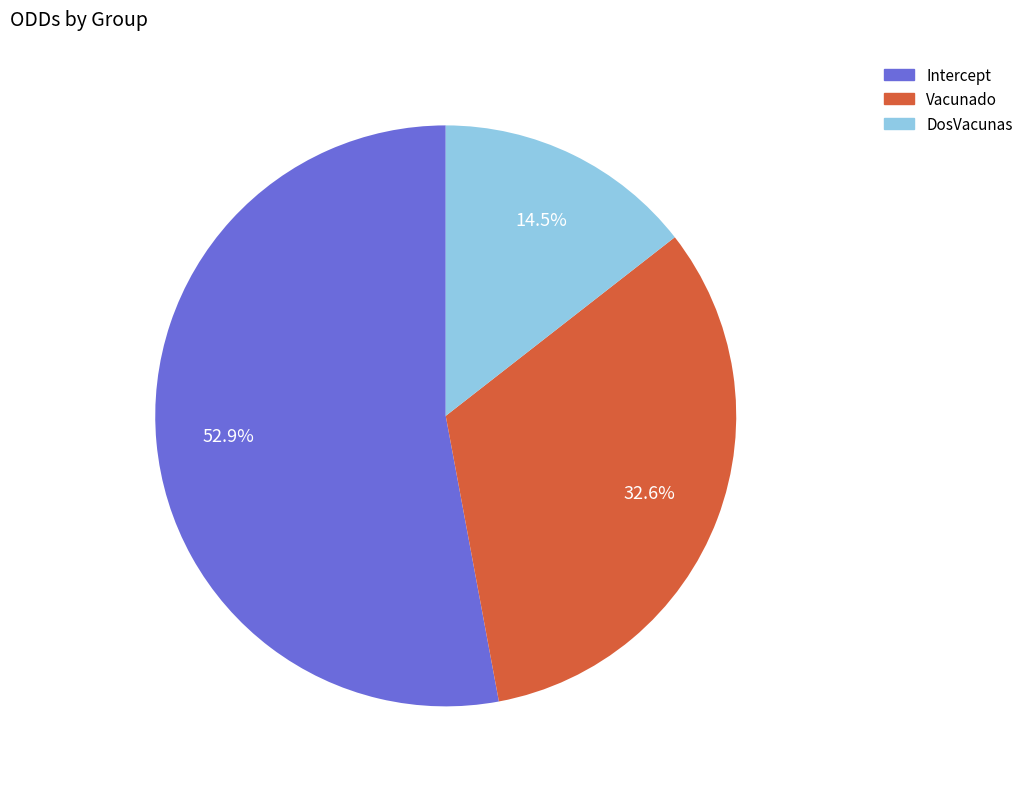

To the nearest percent, what is the combined percentage of Intercept and DosVacunas?

67%